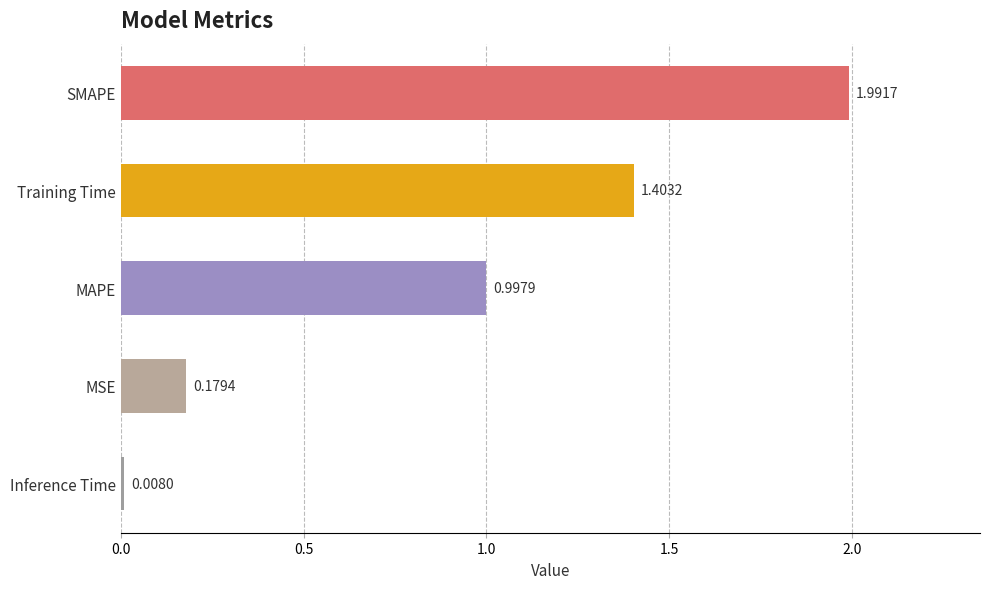

How many bars are there in total?

5